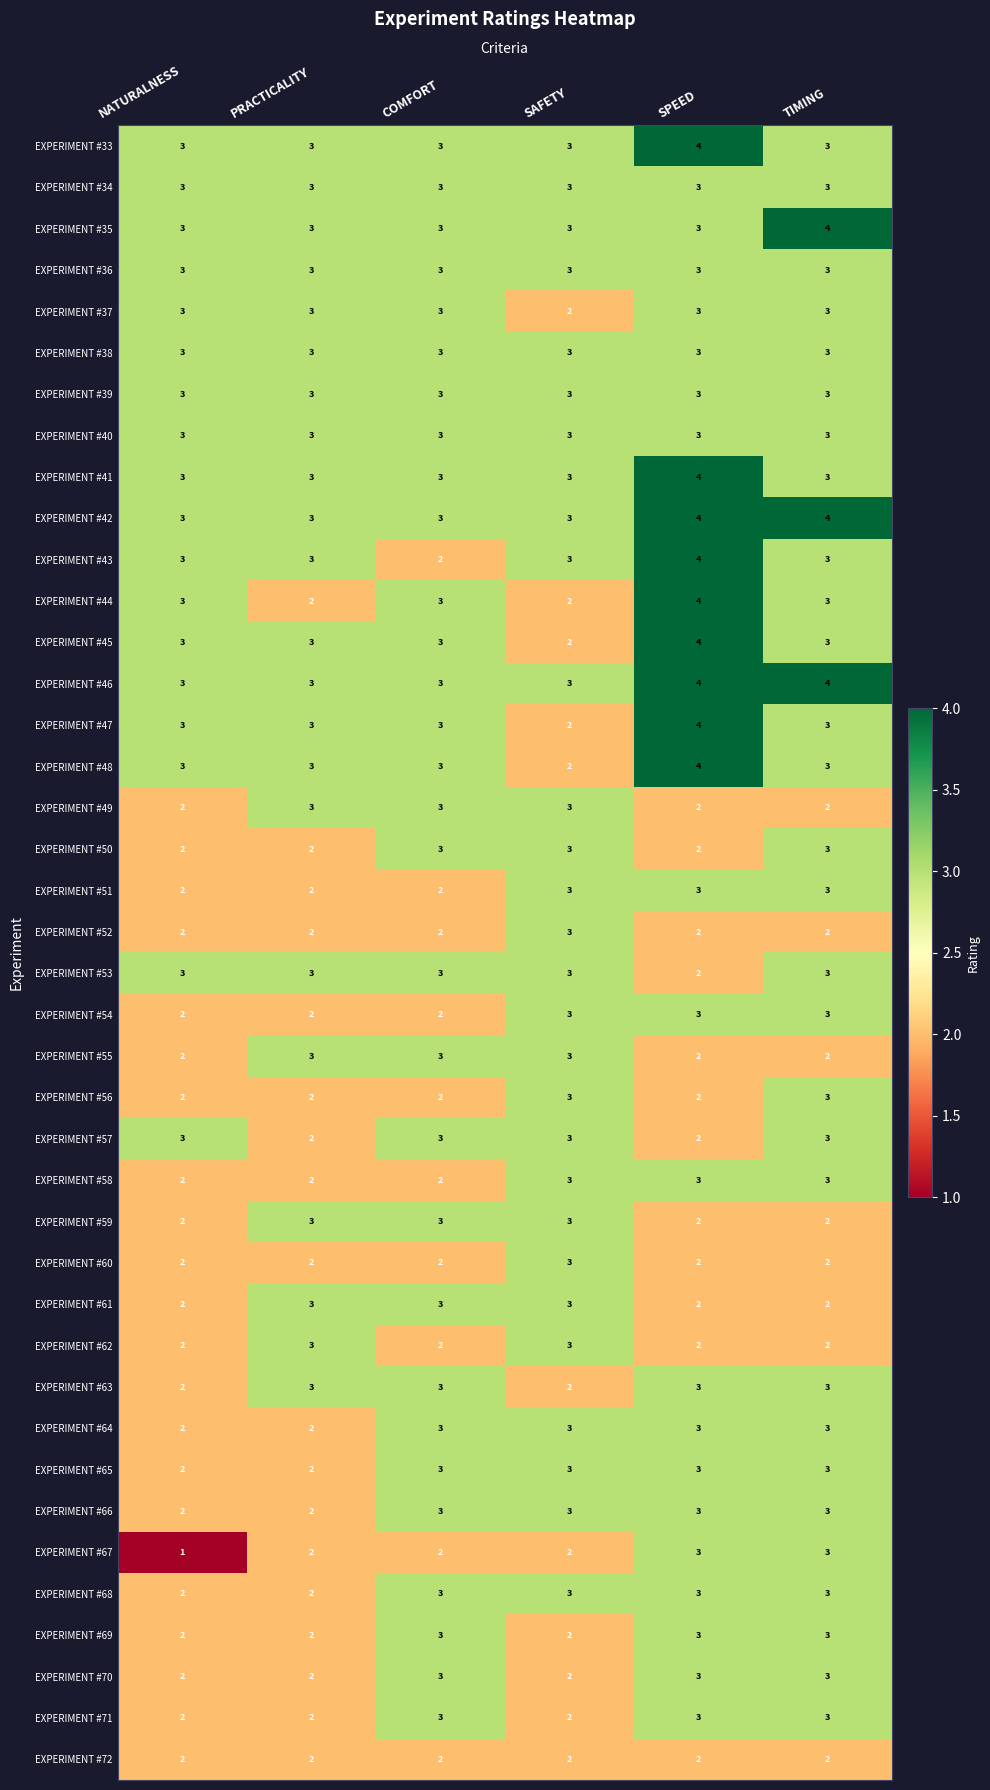

Count the EXPERIMENT #61 values in the range 2 to 3.

6